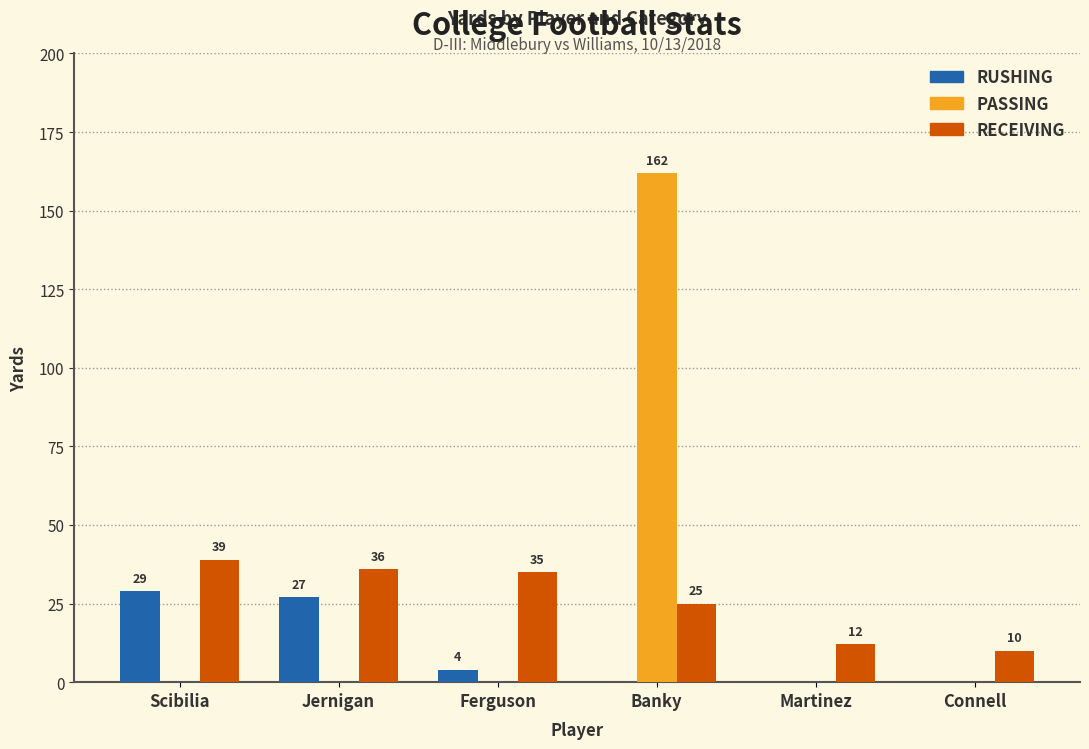

Reading right to left, what are all the values shown in this chart?

RUSHING: 0	0	0	4	27	29
PASSING: 0	0	162	0	0	0
RECEIVING: 10	12	25	35	36	39